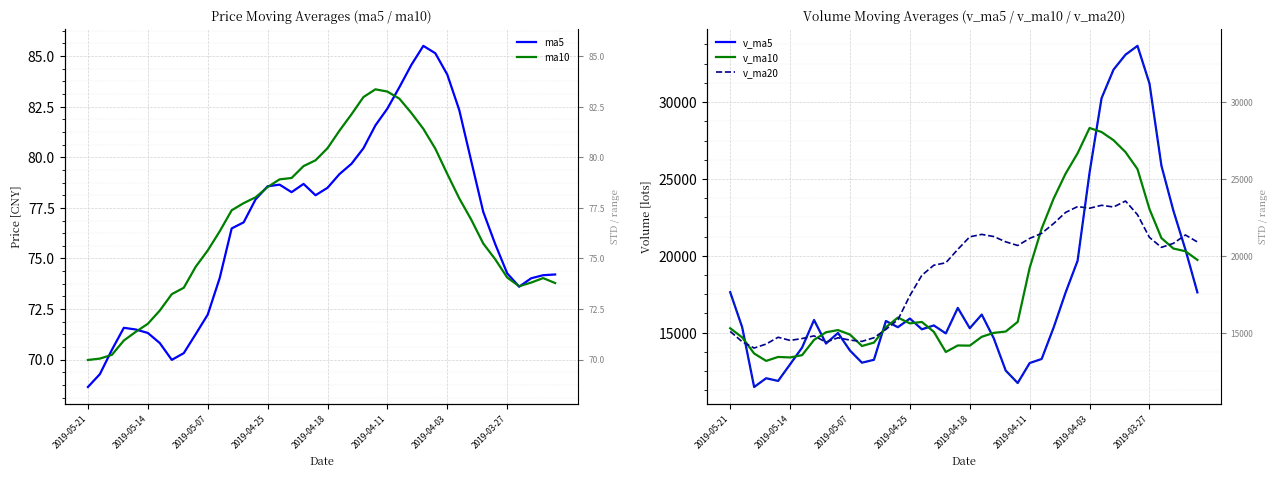

What is the lowest value of the v_ma10 series?

13166.2